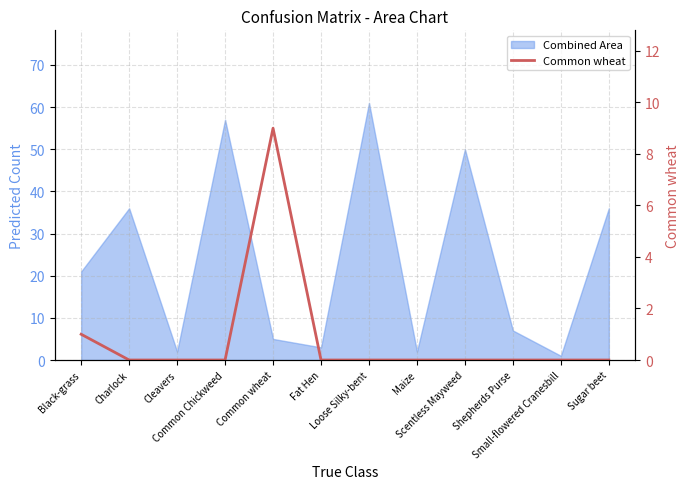

Does the chart have visible grid lines?

Yes